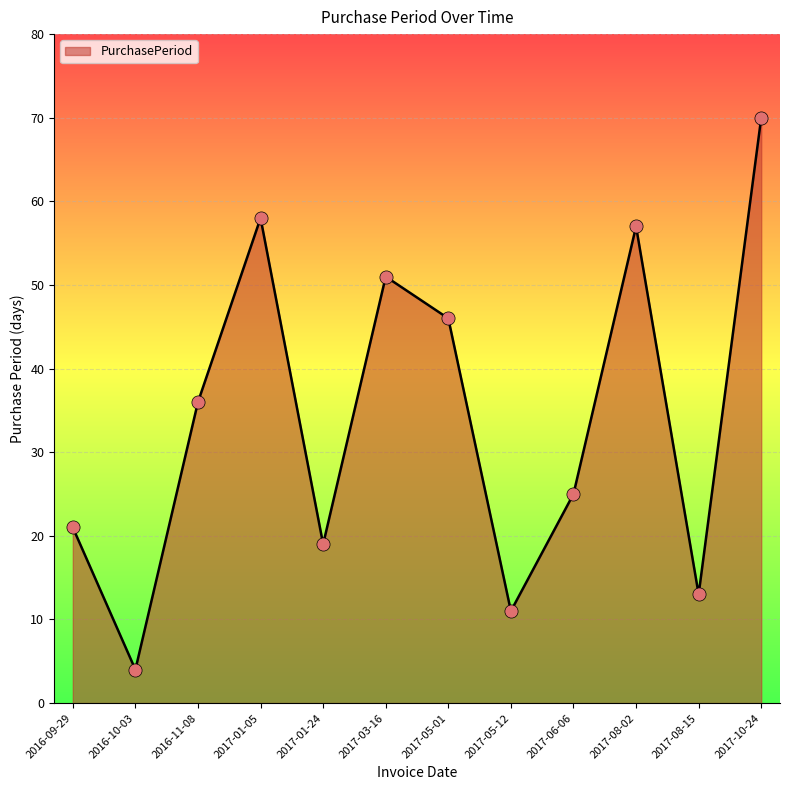

What is the ratio of the value at 2016-10-03 to the value at 2017-05-12?

0.4